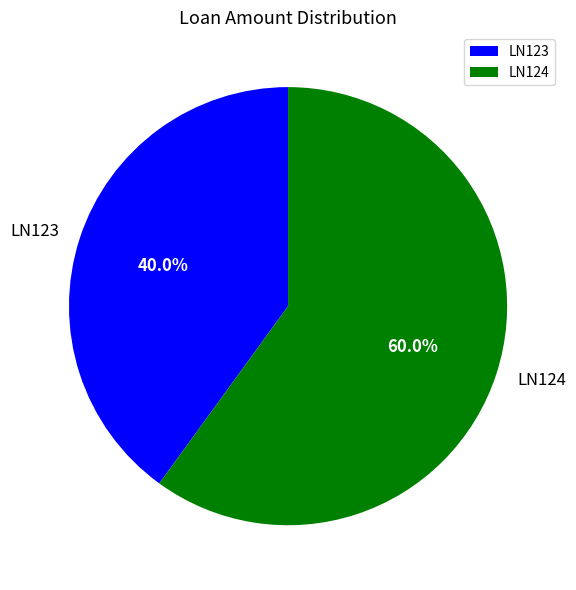

To the nearest percent, what percentage of the pie is LN124?

60%